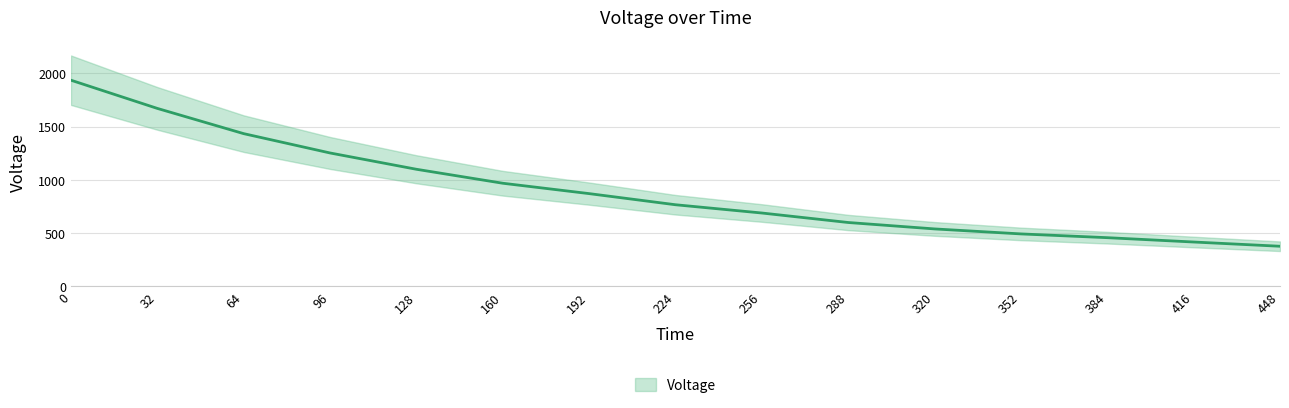

How many lines are shown in the chart?

1